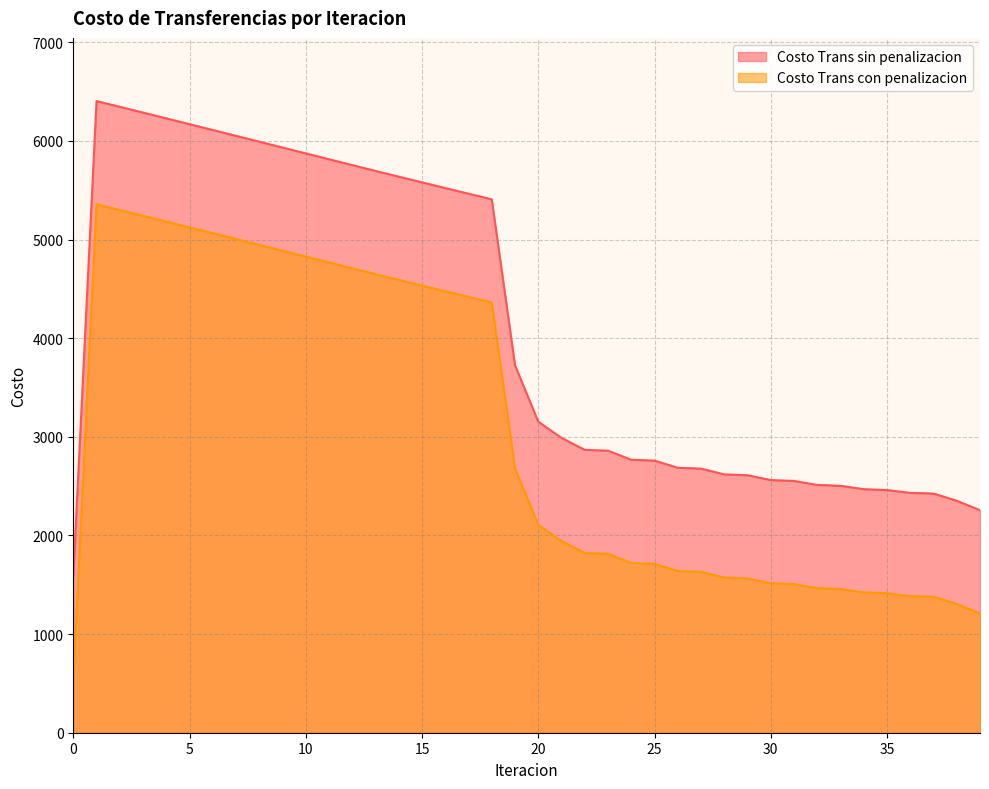

Which series has the largest range (max minus min)?

Costo Trans con penalizacion